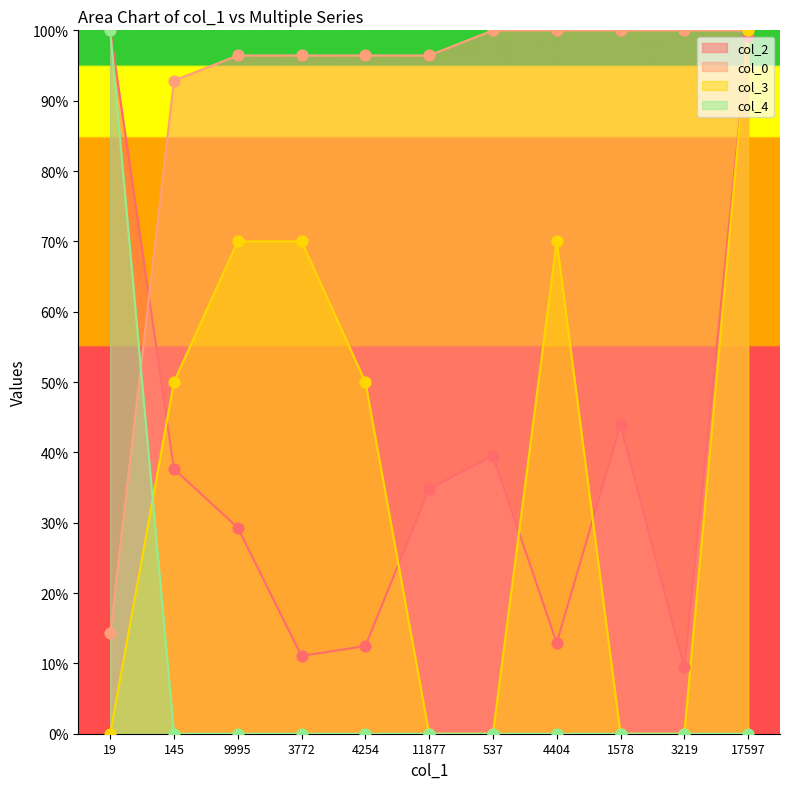

Which series reaches the maximum Y coordinate?

col_2